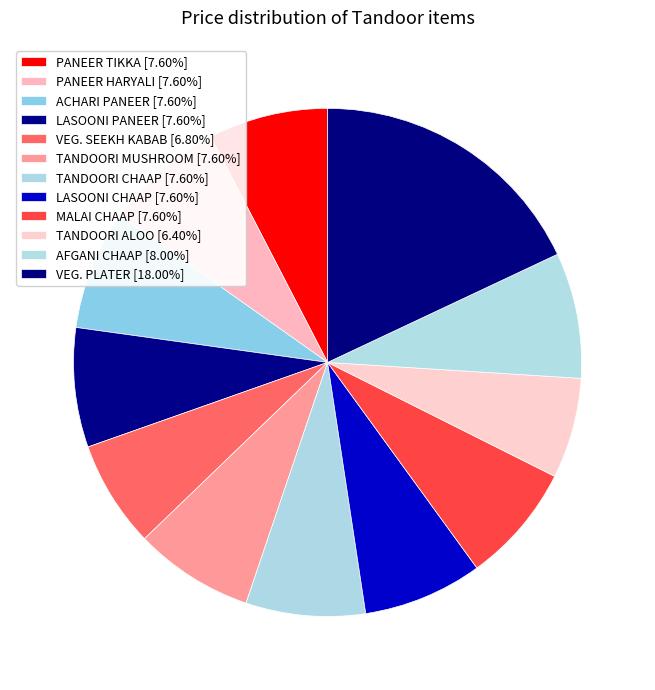

Does ACHARI PANEER represent more than half of the total?

No